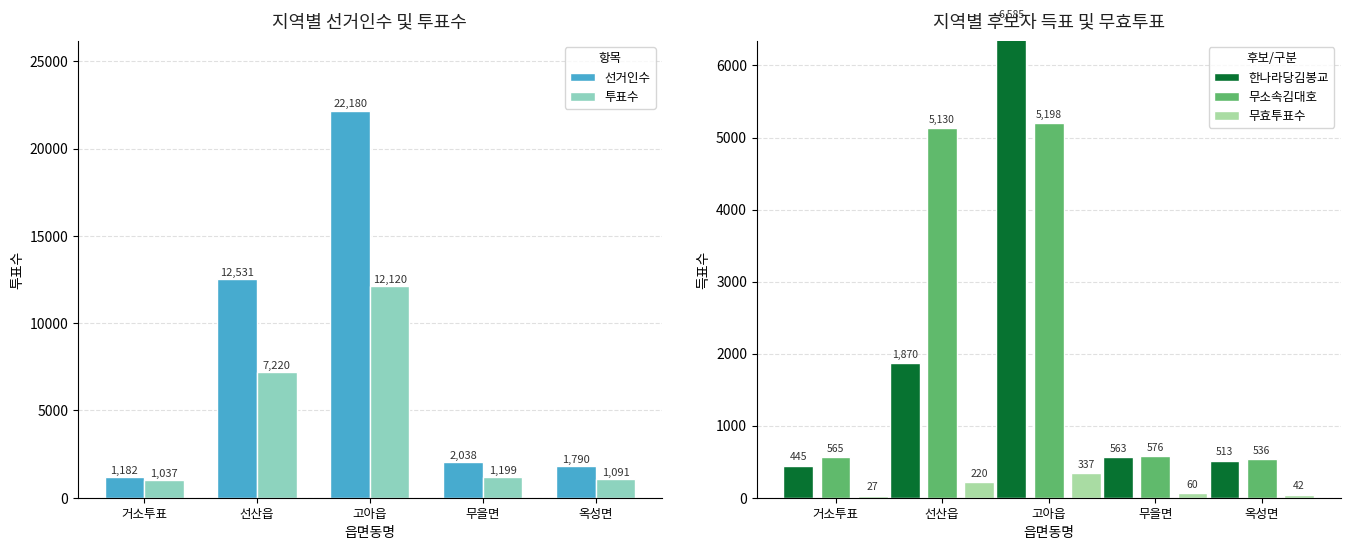

Is it true that 무소속김대호 equals 5198 at 고아읍?

True